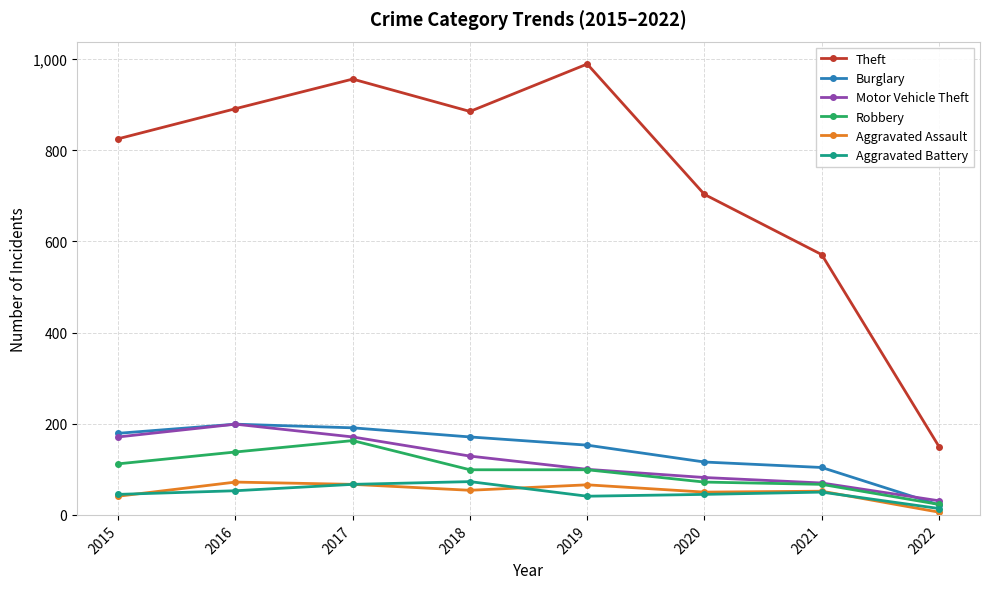

Where is the first local maximum for Motor Vehicle Theft?

2016